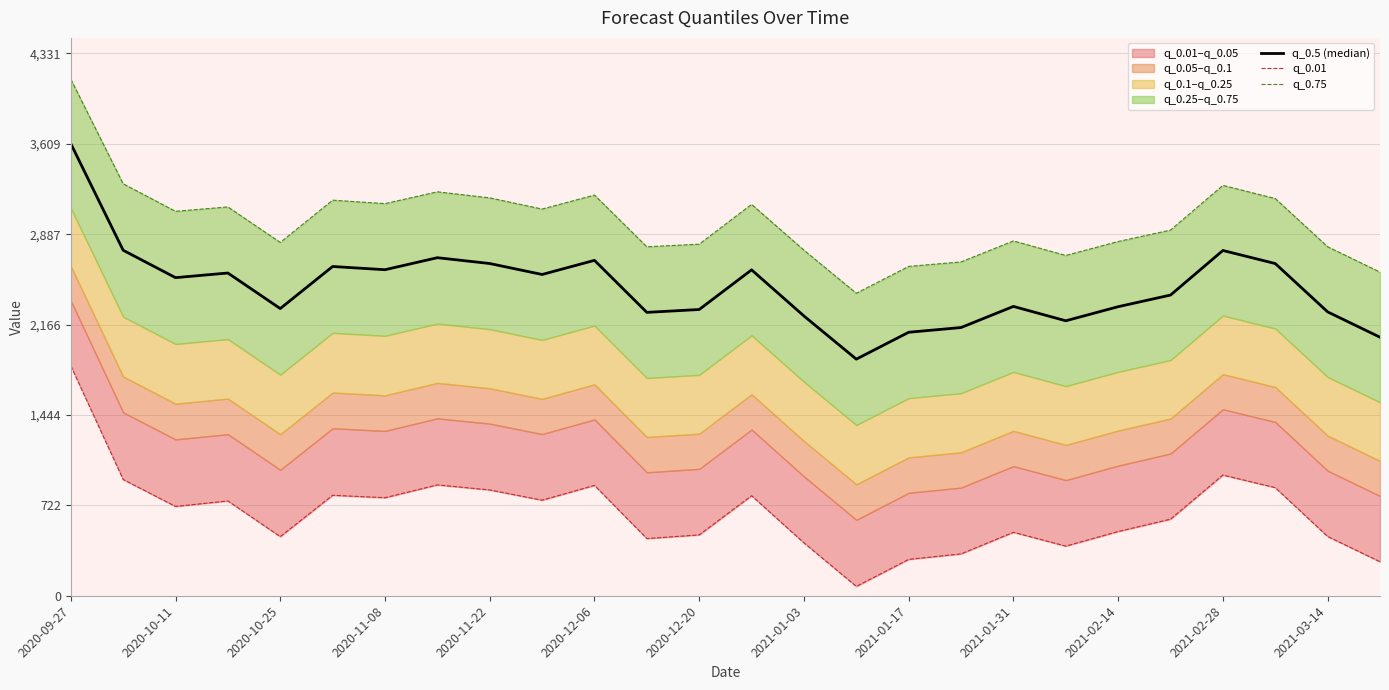

True or false: q_0.01 has more than 0 points higher than both neighbors.

True